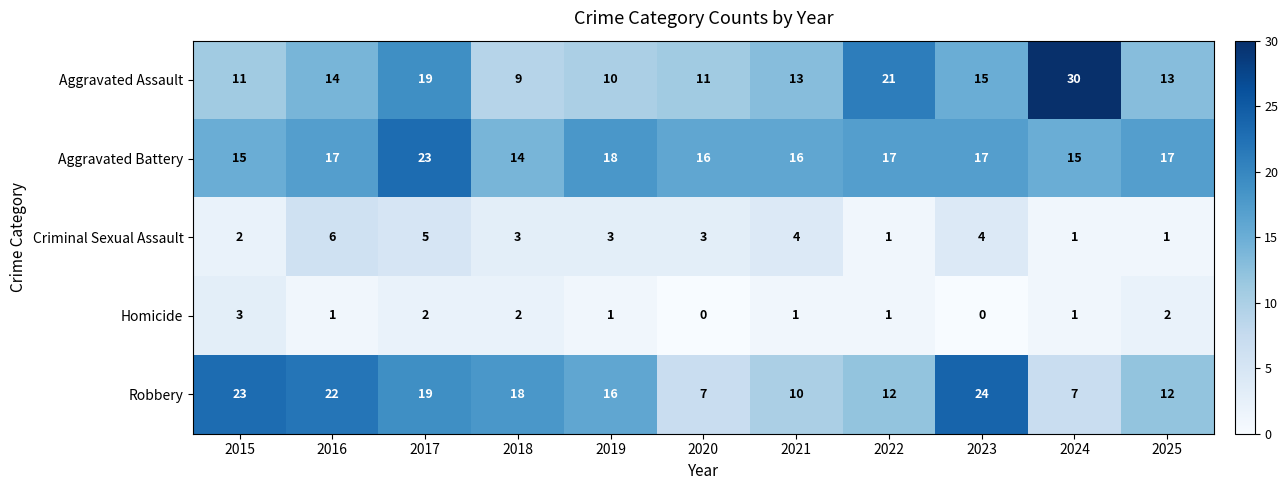

What is the sum of all Aggravated Battery values?

185